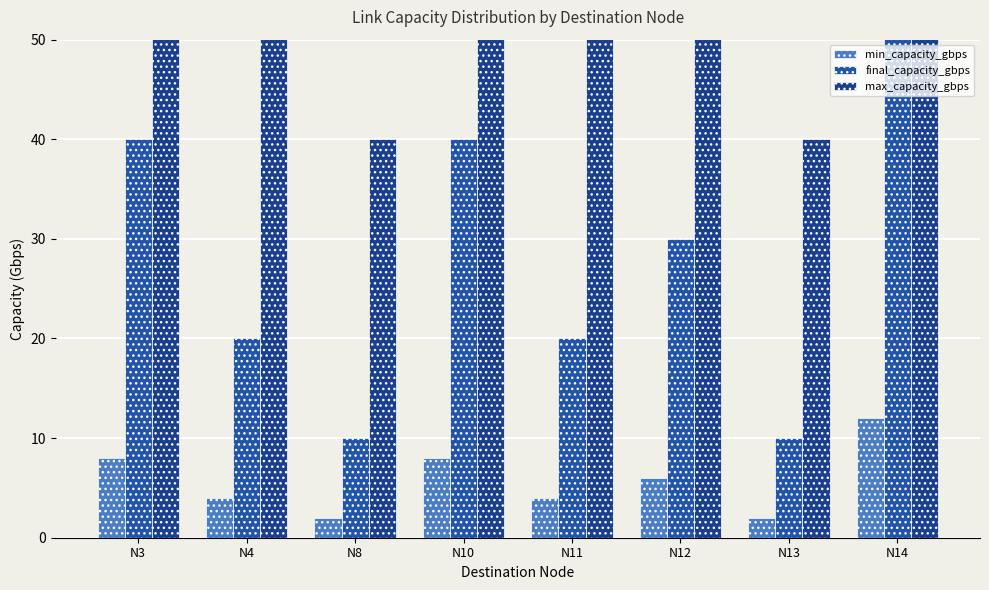

Rank the series by their maximum value, from highest to lowest.

max_capacity_gbps, final_capacity_gbps, min_capacity_gbps